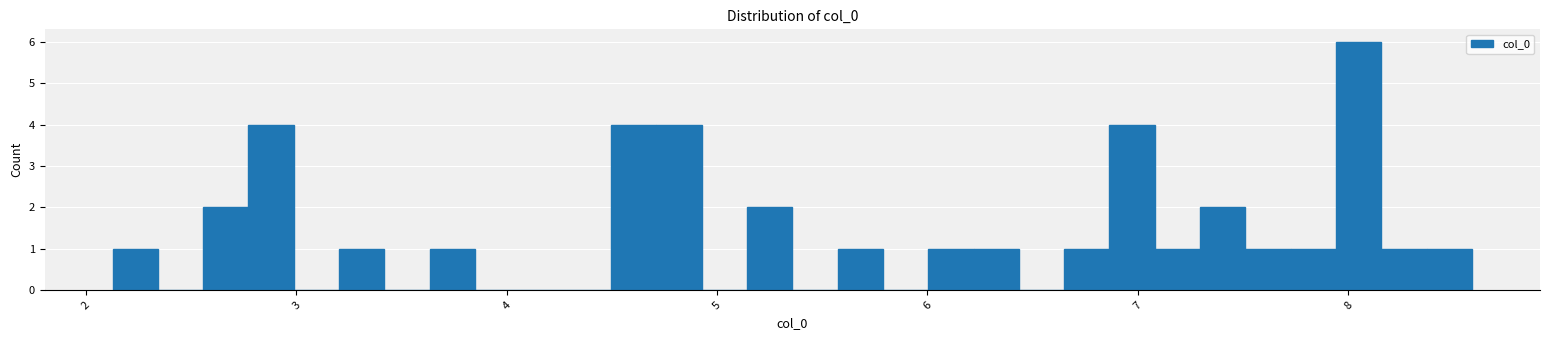

Around what value on the x-axis is the tallest bar? Give the approximate position of its centre, as read against the axis.

8.1